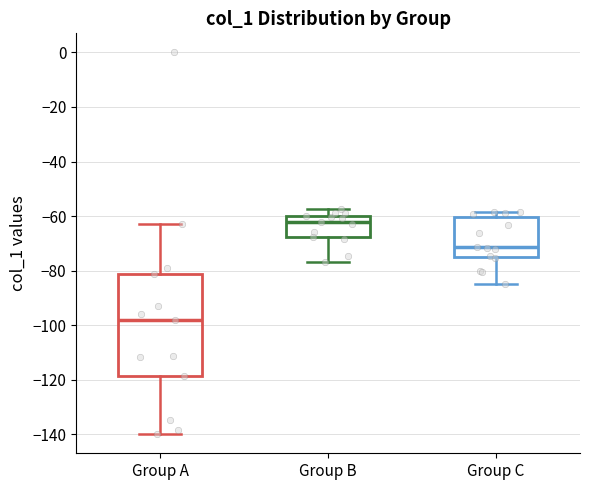

Reading left to right, transcribe this box plot: for each box, give where its median line is, the range the box spans, and where its two whiskers end, as read against the y-axis. The values are not printed on the chart, so give them approximately, as read against the axis.

Group A: median -98, box -118 to -82, whiskers -140 to -62
Group B: median -62, box -68 to -60, whiskers -76 to -58
Group C: median -72, box -76 to -60, whiskers -84 to -58